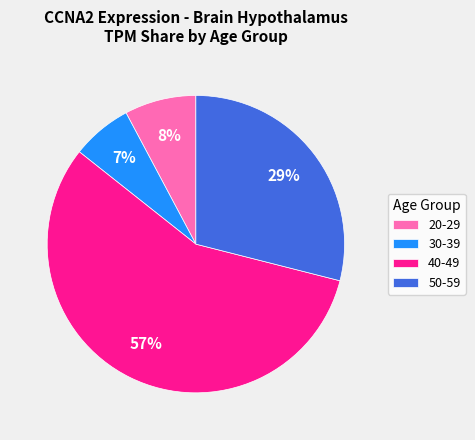

Which has a higher value, 50-59 or 40-49?

40-49